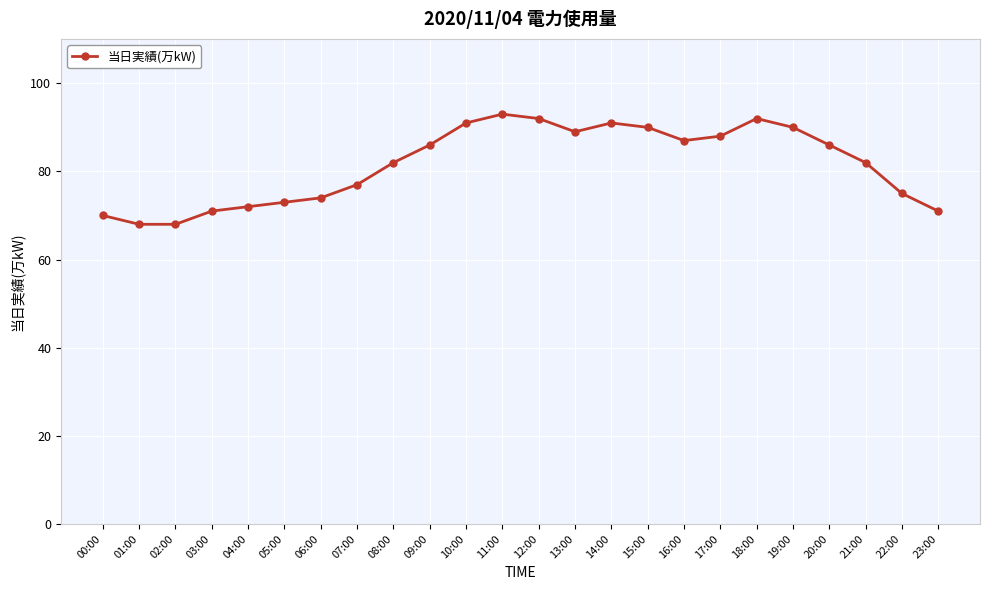

What is the average value?

82